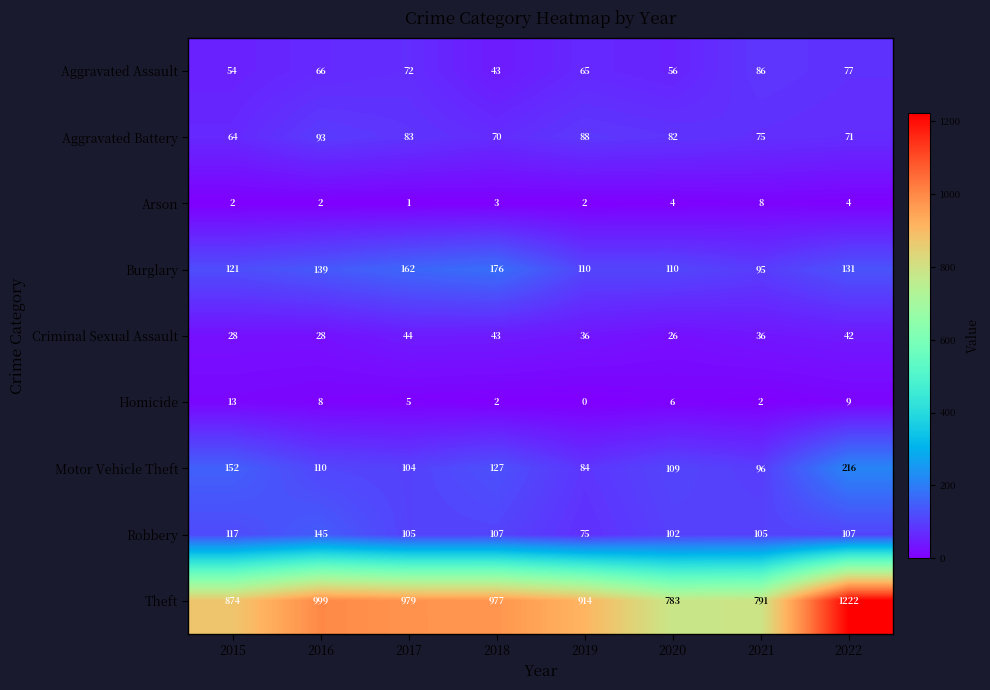

The Motor Vehicle Theft series shows 186 at 2016. True or false?

False